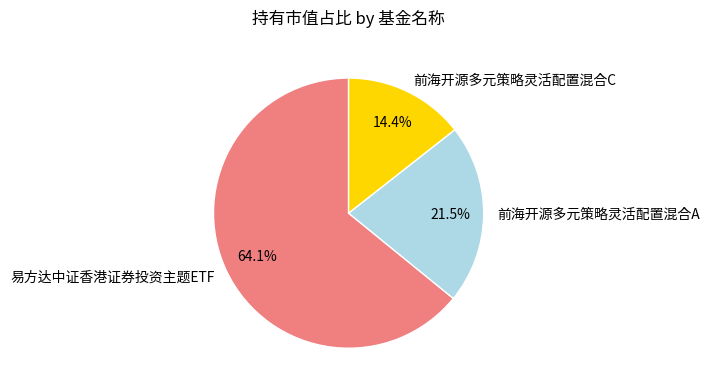

What is the smallest slice in the pie chart?

前海开源多元策略灵活配置混合C